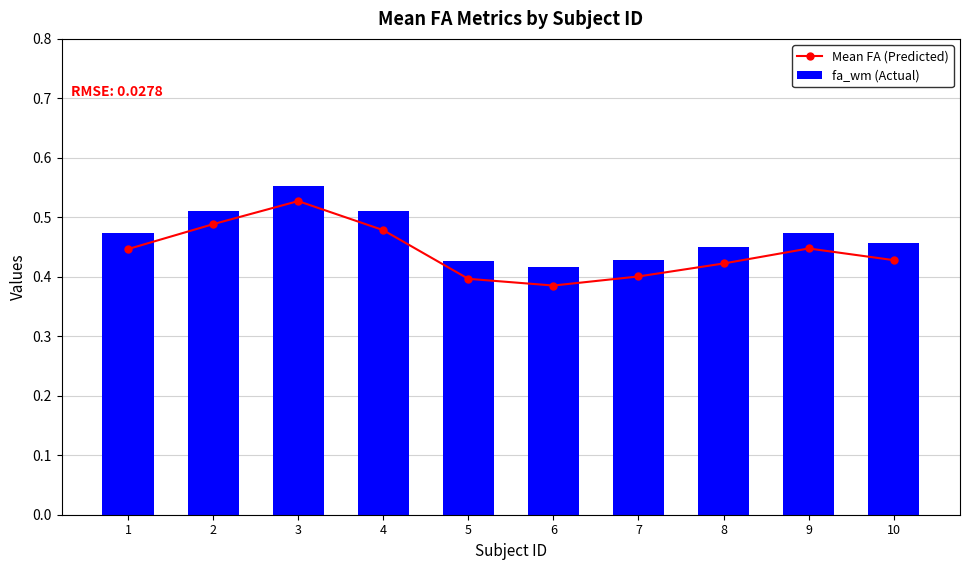

True or false: Mean FA (Predicted) has a value of 0.2 at 2.

False